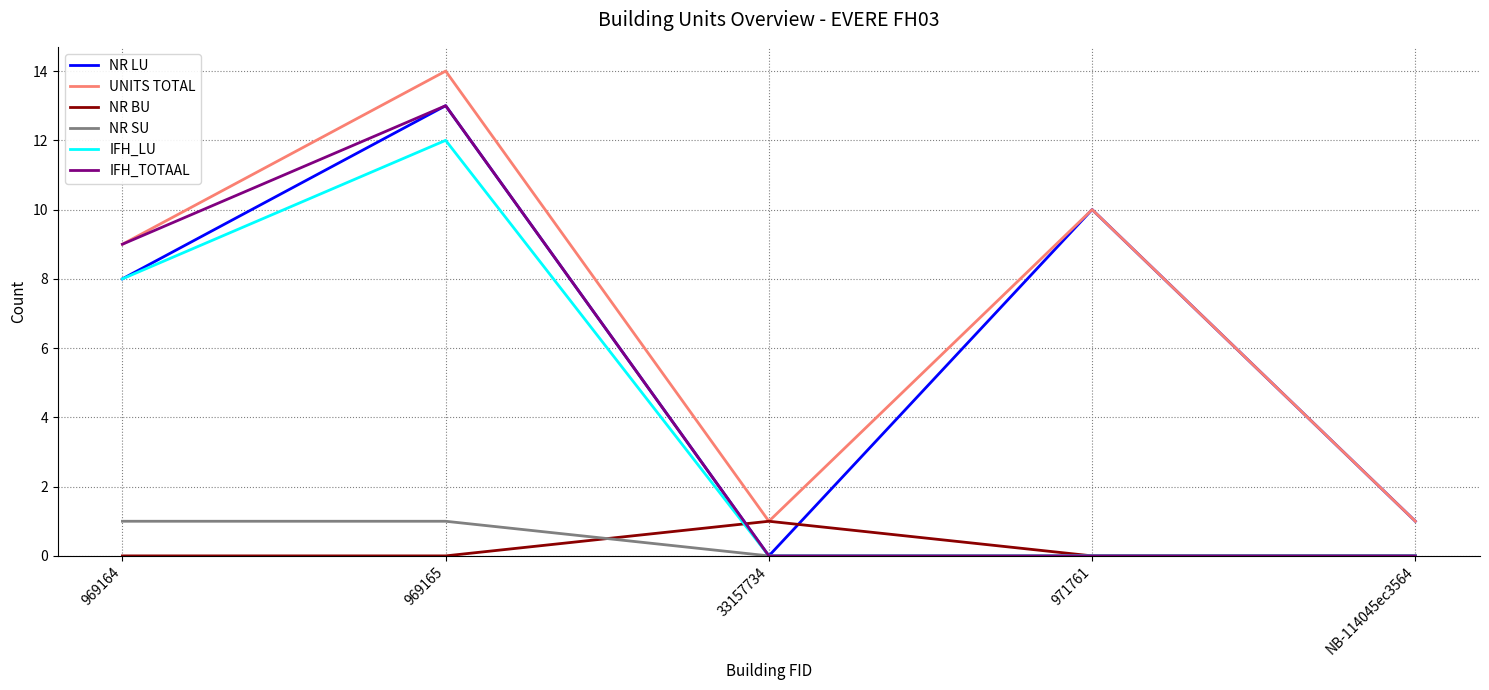

True or false: UNITS TOTAL and NR SU cross at least once.

False